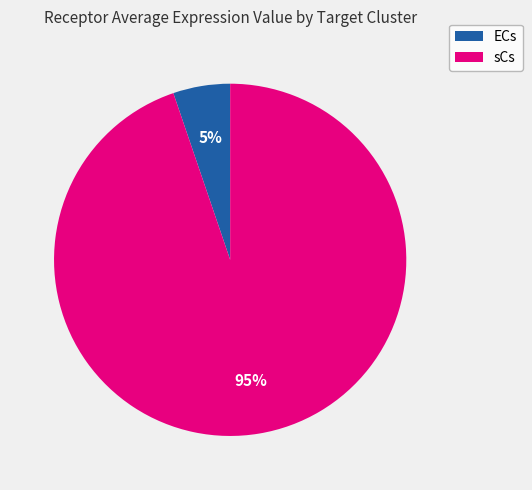

Which slice represents more than half of the pie?

sCs